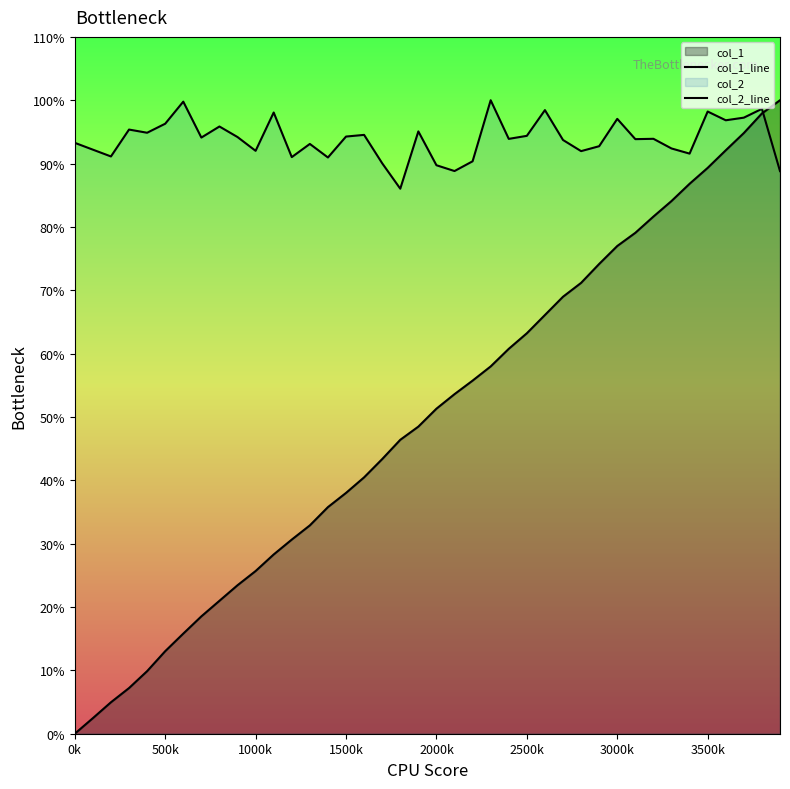

Is it true that col_2_line equals 0.6 at 22?

False